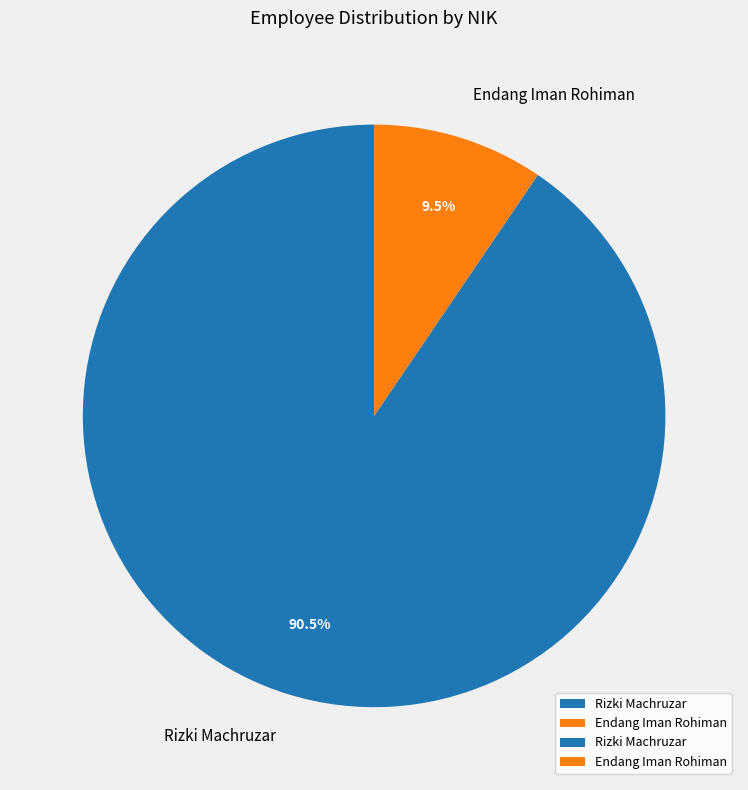

Which category accounts for the majority?

Rizki Machruzar